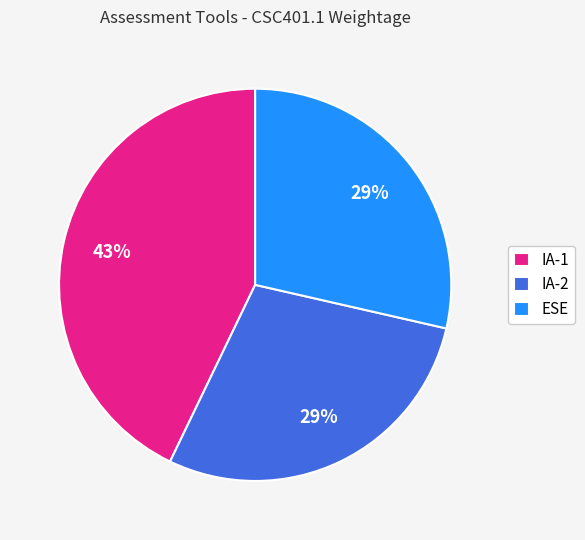

Is the sum of ESE and IA-1 greater than half?

Yes